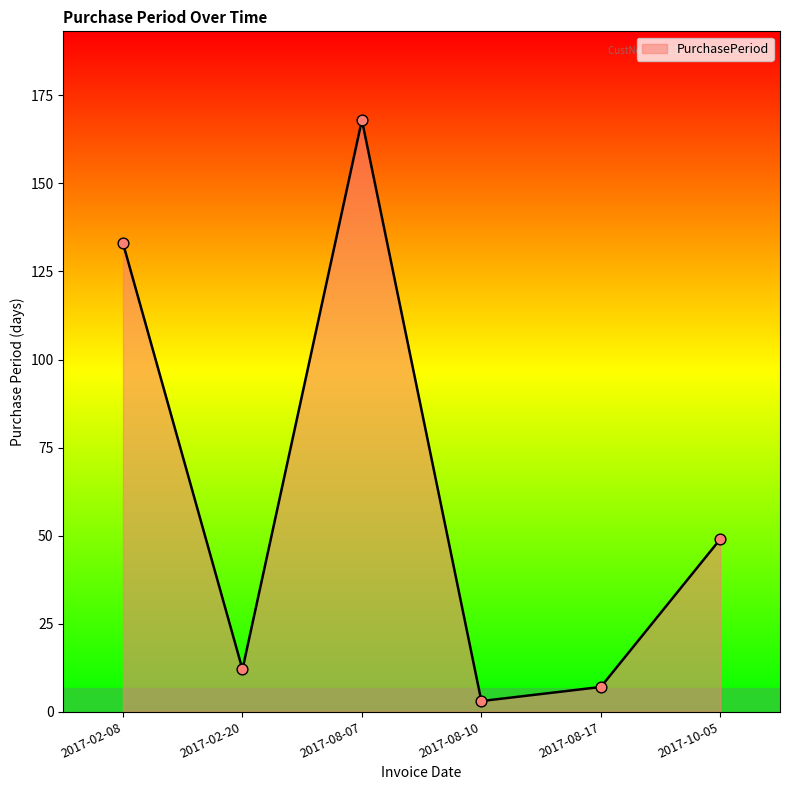

Approximately how many times larger is the value at 2017-02-08 compared to 2017-10-05?

2.7